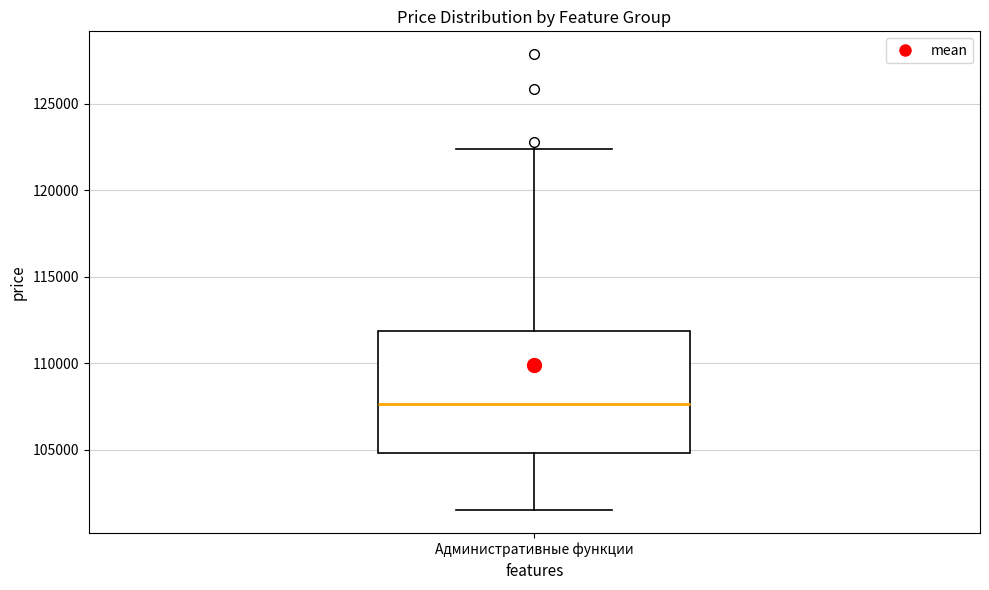

Where is the upper edge of the box for Административные функции on the y-axis? The values are not printed on the chart, so give them approximately, as read against the axis.

112000